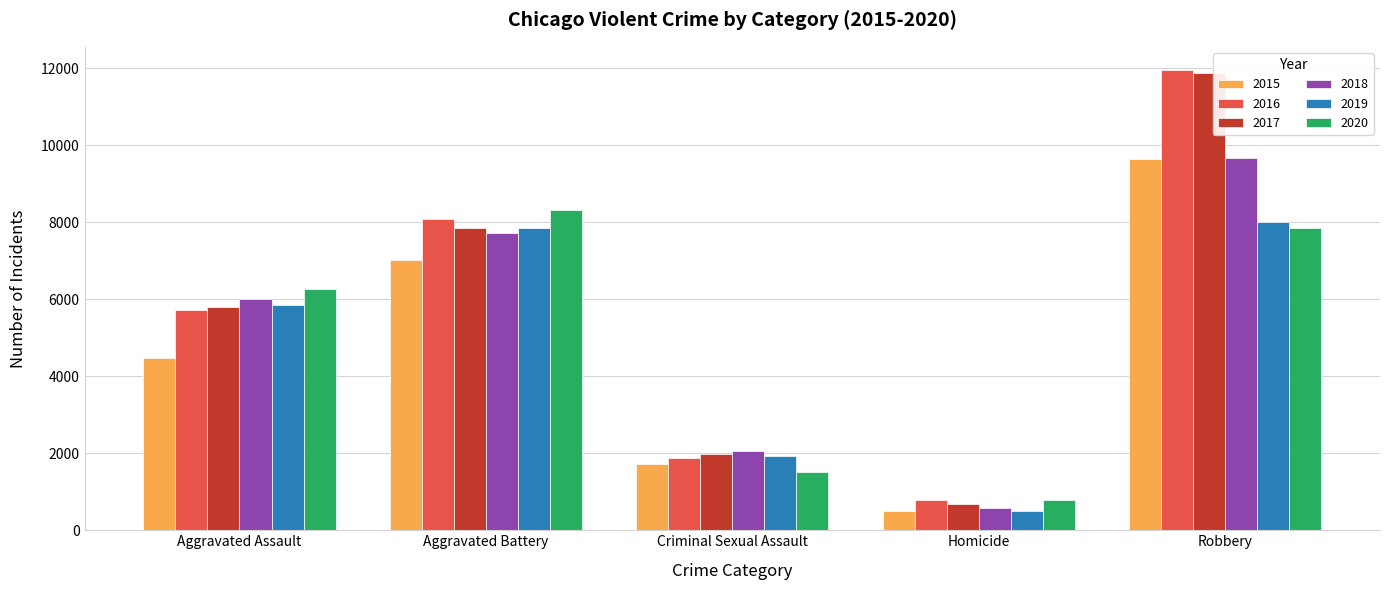

Reading left to right, extract all data points from this chart.

2015: Aggravated Assault=4480	Aggravated Battery=7018	Criminal Sexual Assault=1712	Homicide=496	Robbery=9638
2016: Aggravated Assault=5713	Aggravated Battery=8085	Criminal Sexual Assault=1868	Homicide=786	Robbery=11960
2017: Aggravated Assault=5793	Aggravated Battery=7845	Criminal Sexual Assault=1993	Homicide=672	Robbery=11881
2018: Aggravated Assault=6002	Aggravated Battery=7734	Criminal Sexual Assault=2051	Homicide=588	Robbery=9681
2019: Aggravated Assault=5841	Aggravated Battery=7858	Criminal Sexual Assault=1929	Homicide=499	Robbery=7995
2020: Aggravated Assault=6265	Aggravated Battery=8320	Criminal Sexual Assault=1504	Homicide=787	Robbery=7855